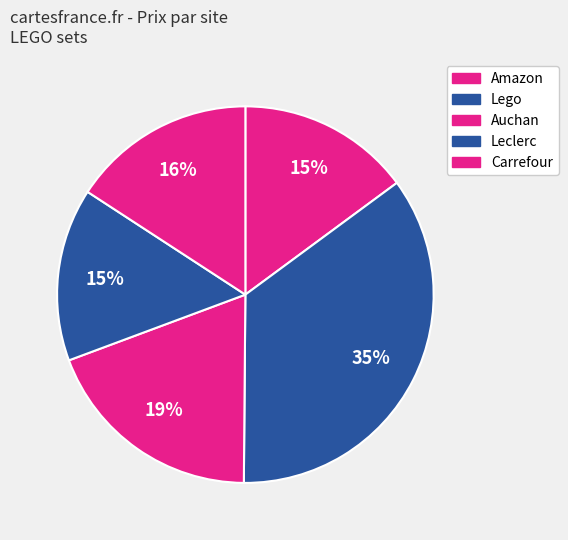

How many segments does this pie chart have?

5